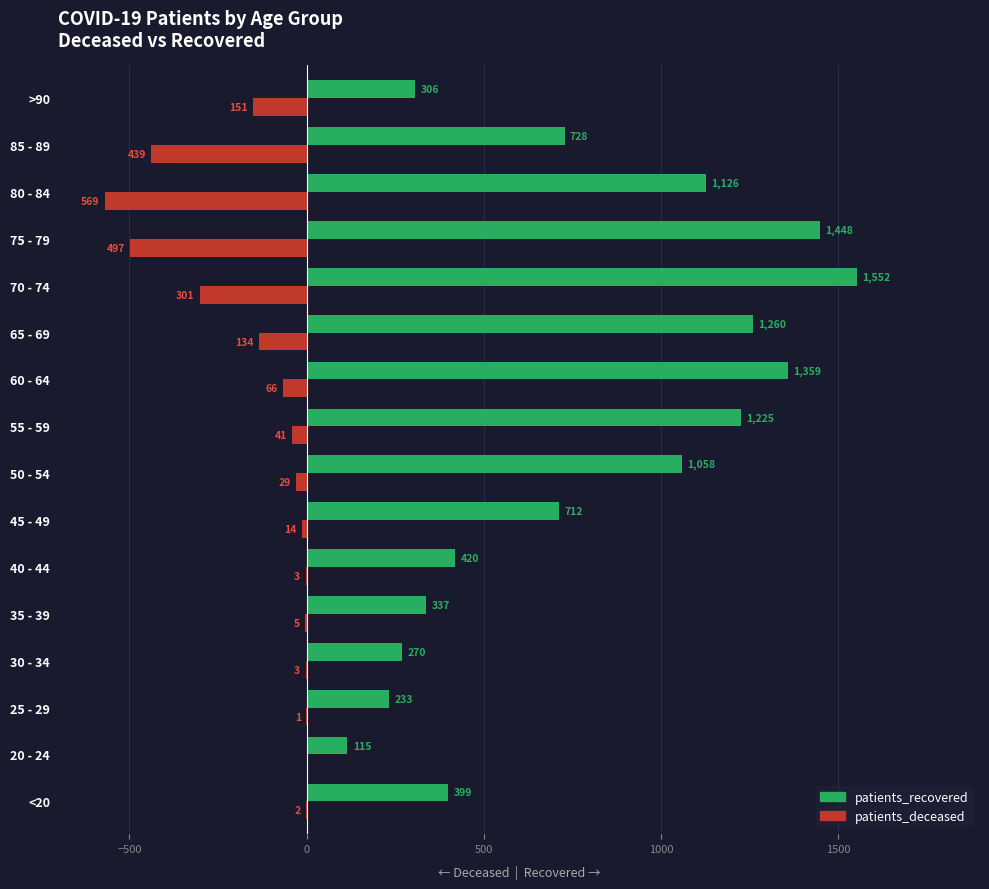

Count the number of categories in the chart.

16